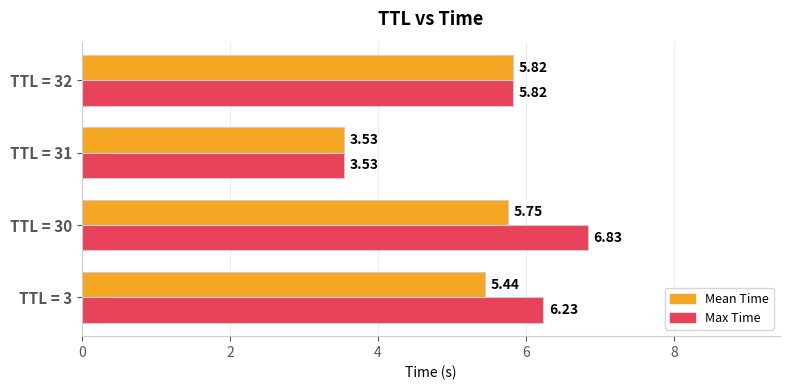

Which series has the largest range (max minus min)?

Max Time